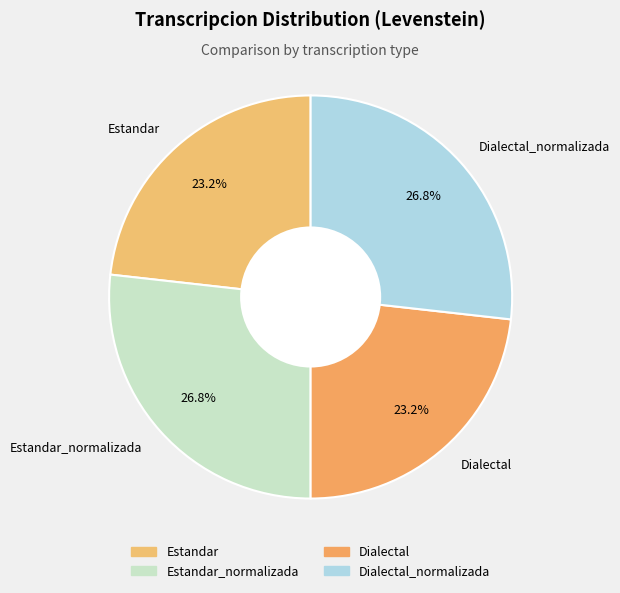

Is Estandar the majority of the pie?

No